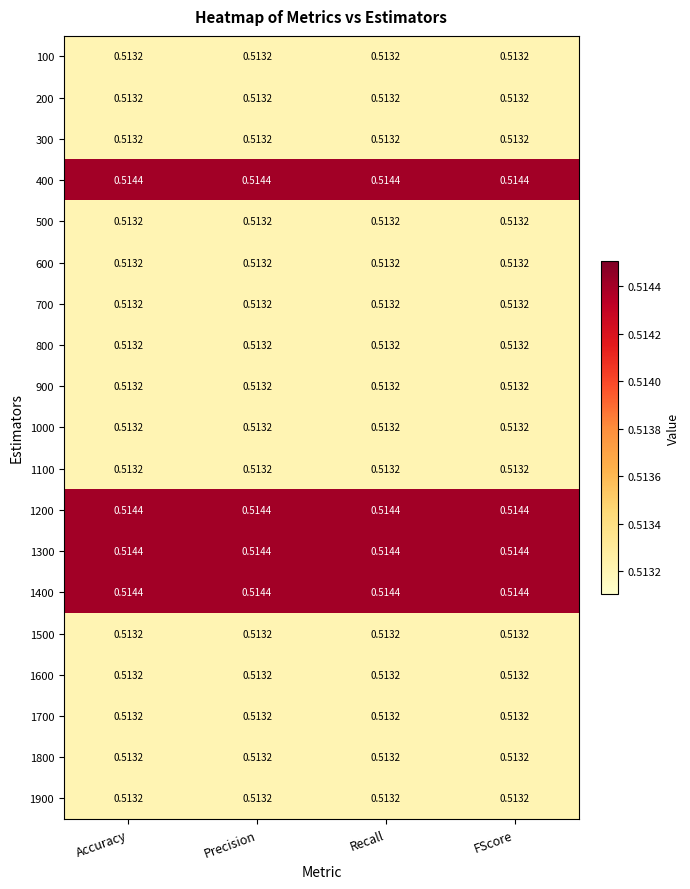

Is the value of 400 at Accuracy greater than the value of 1900 at Recall?

Yes